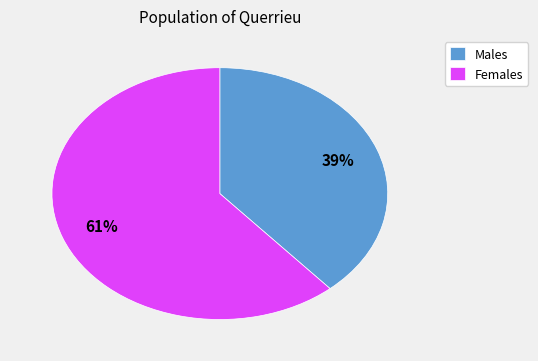

Is there a majority slice in this chart?

Yes